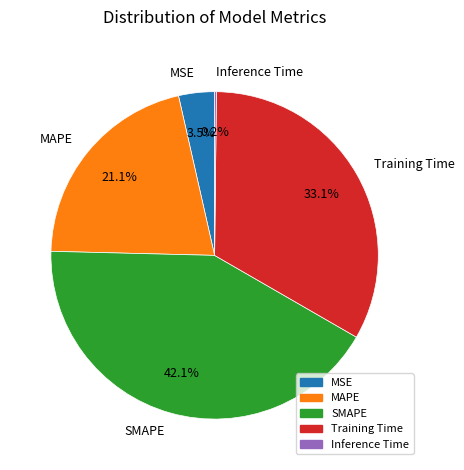

To the nearest percent, what is the average slice percentage?

20%